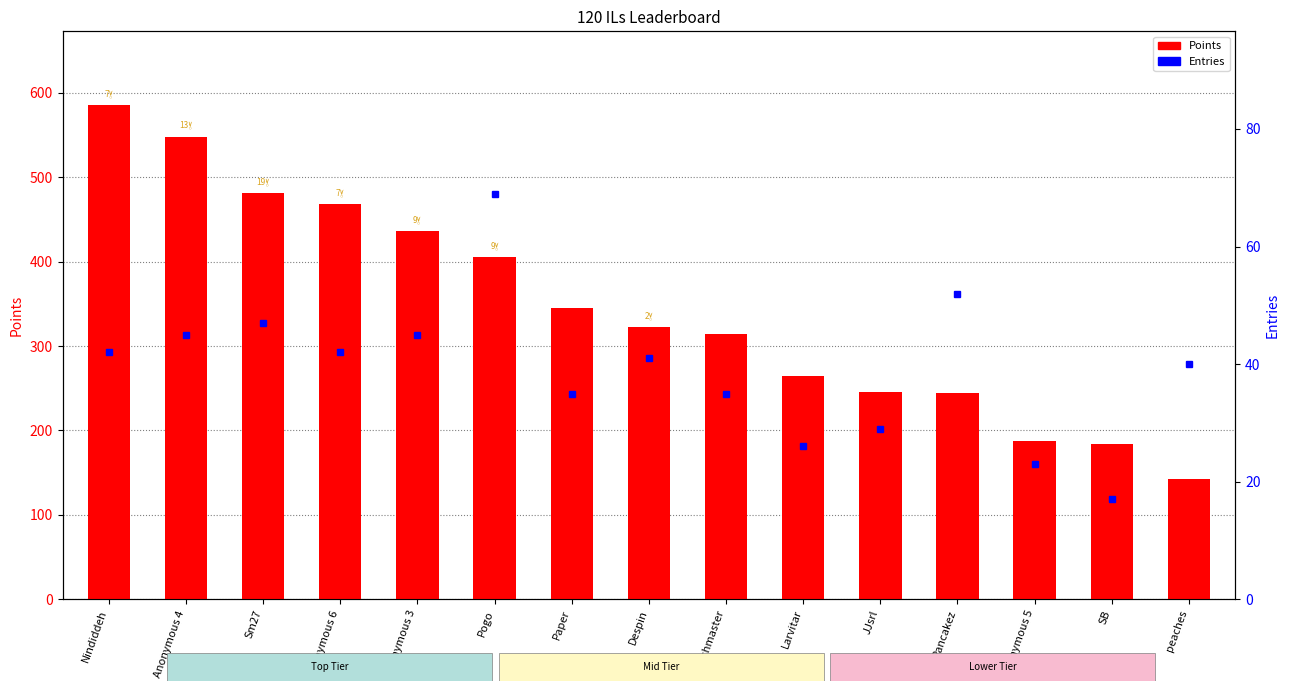

What is the sum of the Points values at Anonymous 4 and Nindiddeh?

1133